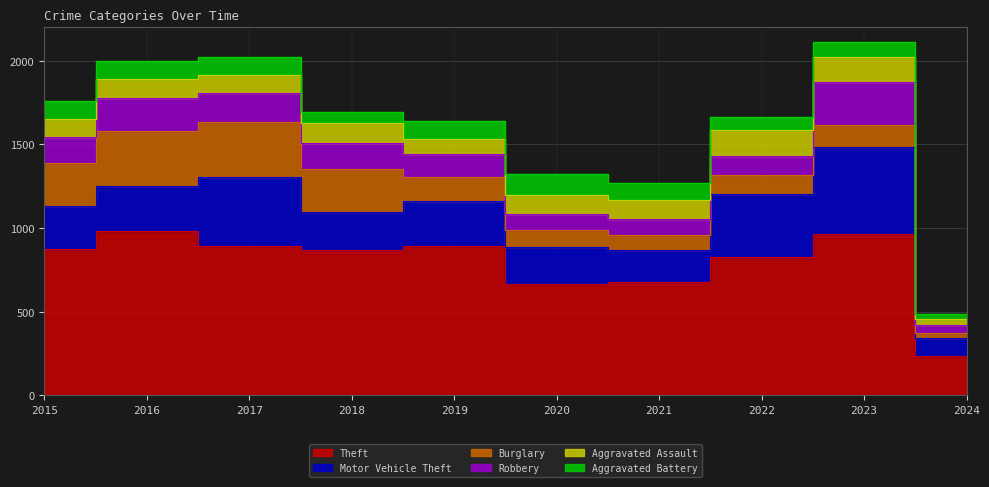

How many lines are shown in the chart?

6